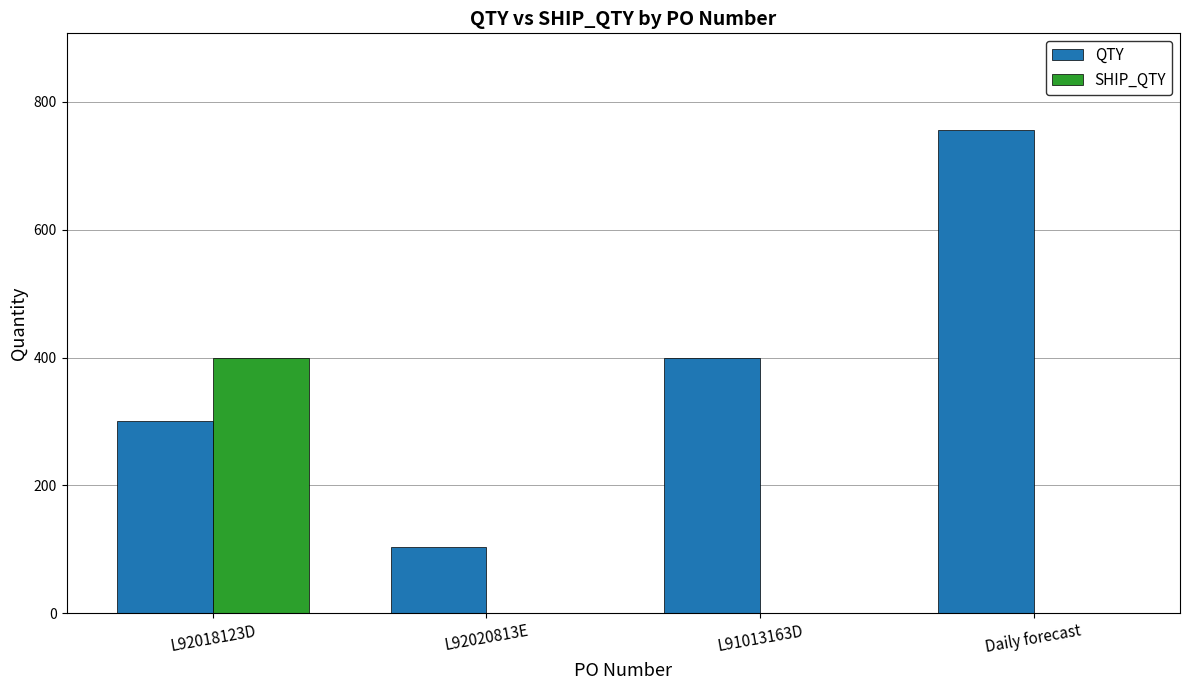

Reading left to right, transcribe all the data shown in this chart.

QTY: L92018123D=300	L92020813E=104	L91013163D=400	Daily forecast=756
SHIP_QTY: L92018123D=400	L92020813E=0	L91013163D=0	Daily forecast=0